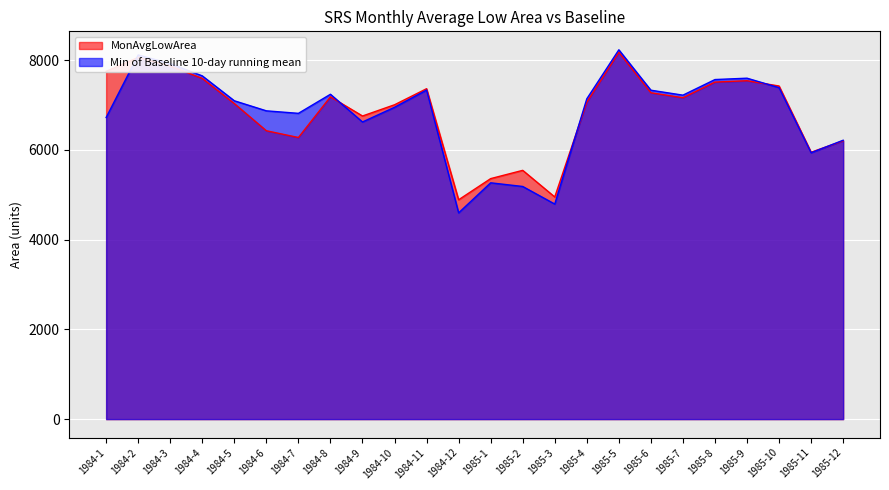

What is the difference between the MonAvgLowArea values at 1985-2 and 1985-1?

184.3